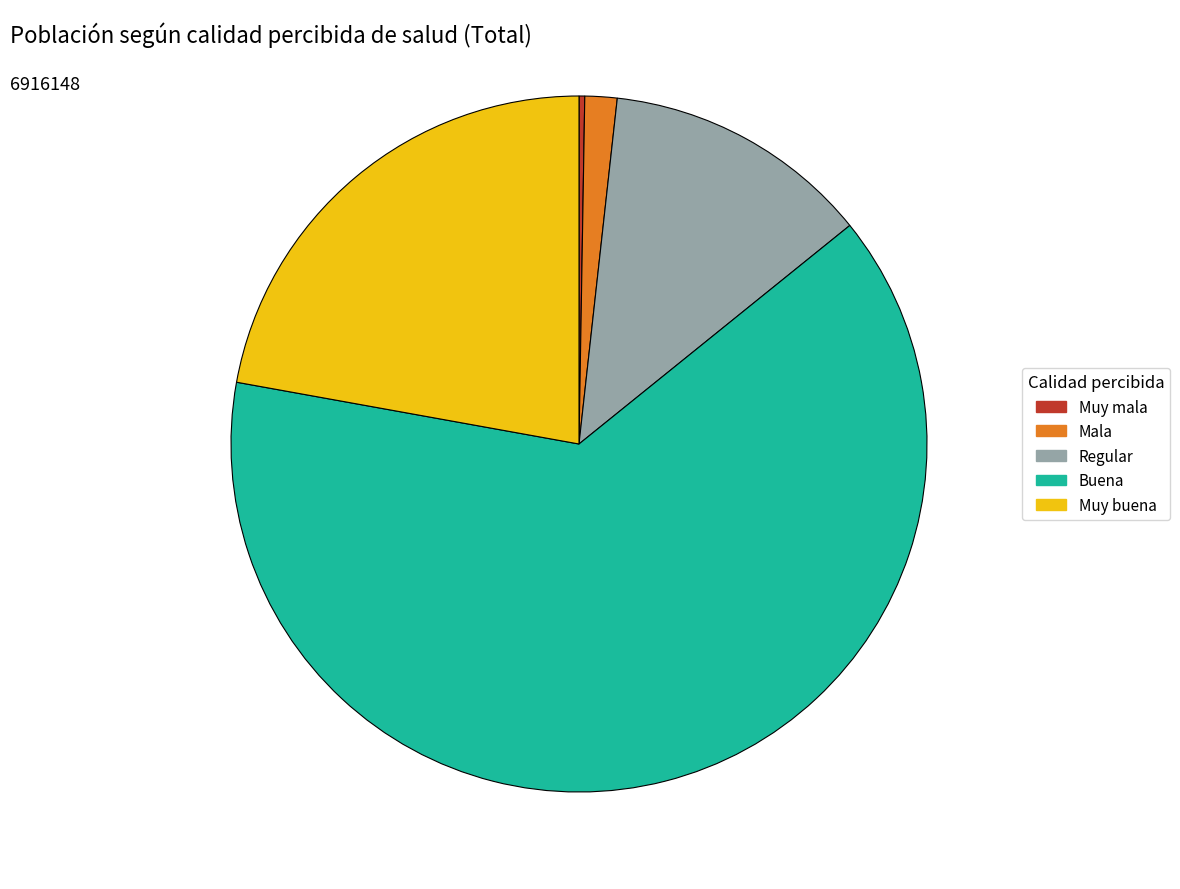

Which category has the biggest portion of the pie?

Buena